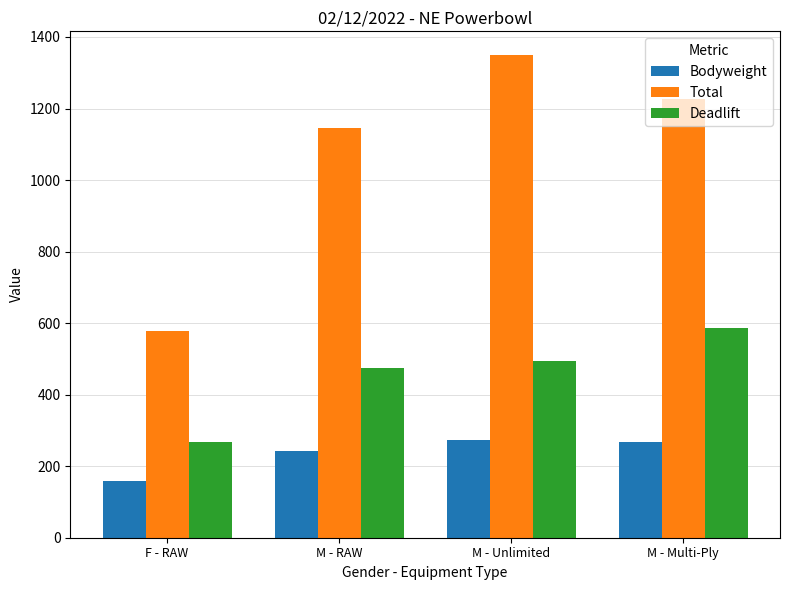

Which series changed the most between F - RAW and M - RAW?

Total